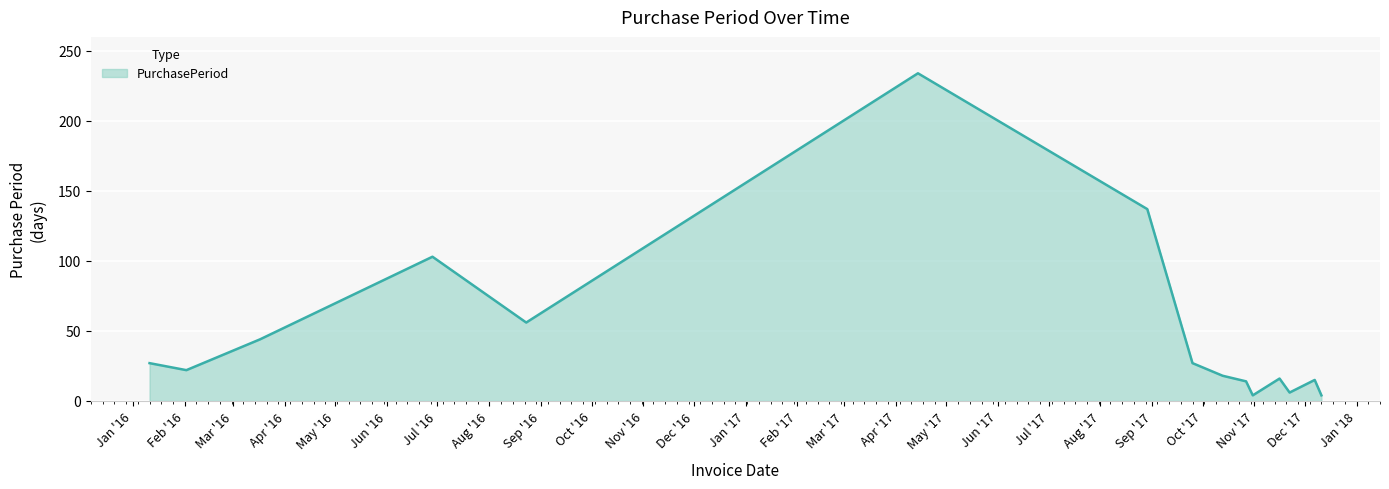

What is the maximum value shown in the chart?

234